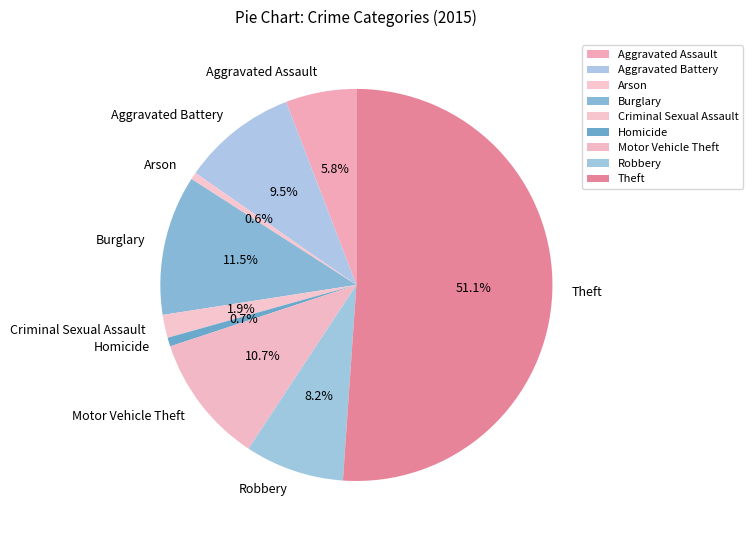

What is the largest slice in the pie chart?

Theft